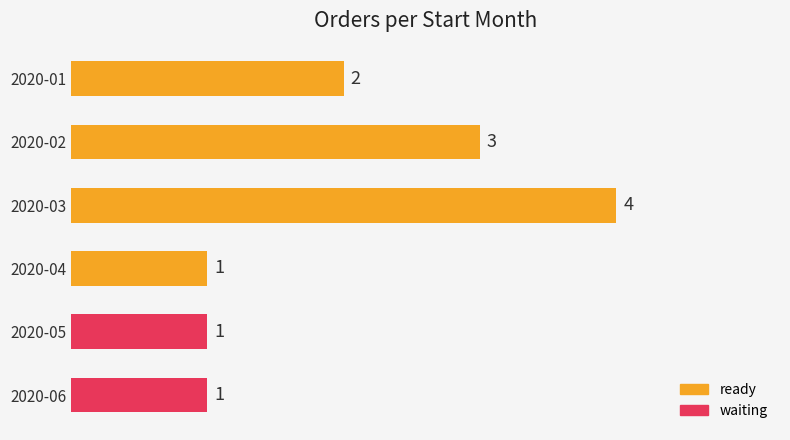

Where is the data nearest to the value 2?

2020-01